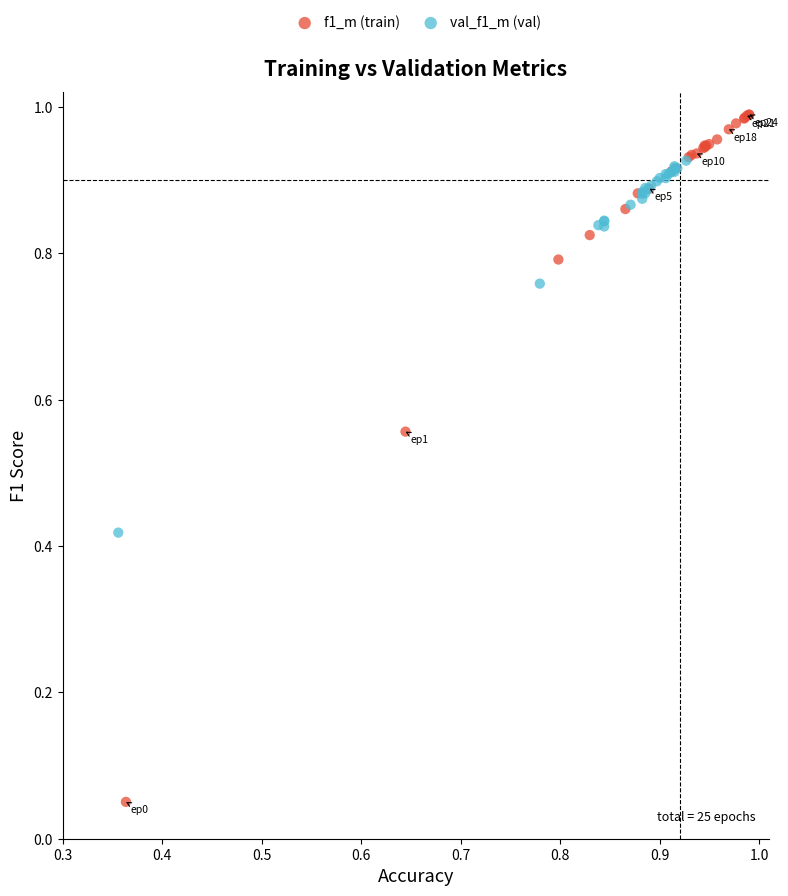

Which series has the widest spread of Y values?

f1_m (train)